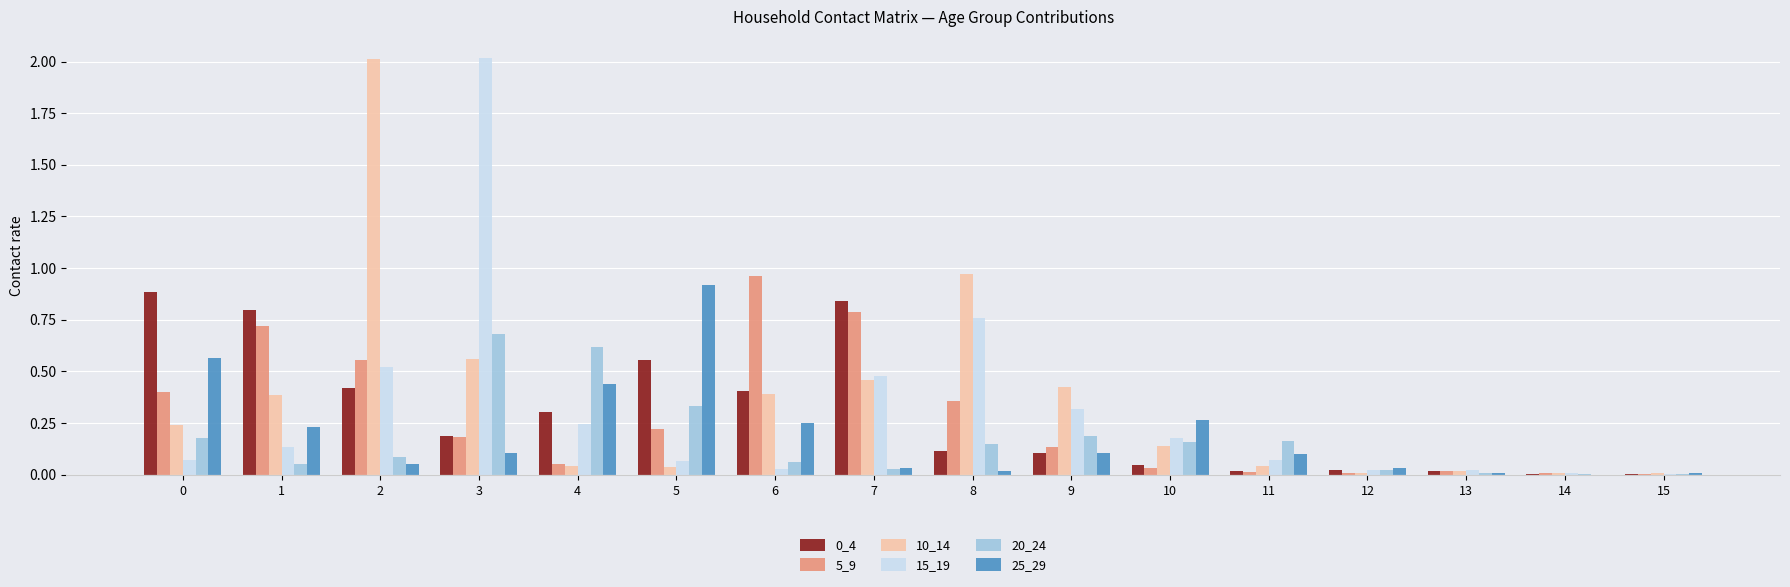

Between 3 and 8, which series saw the biggest shift?

15_19